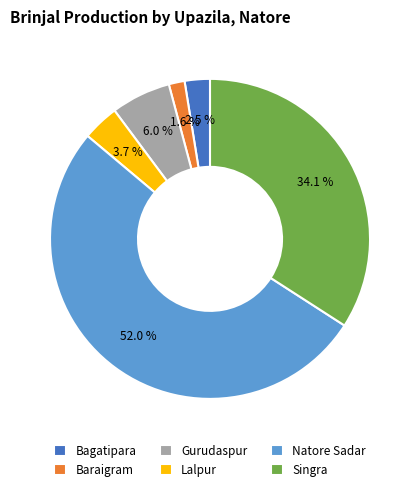

To the nearest percent, what is the difference between the Singra and Bagatipara slice percentages?

32%